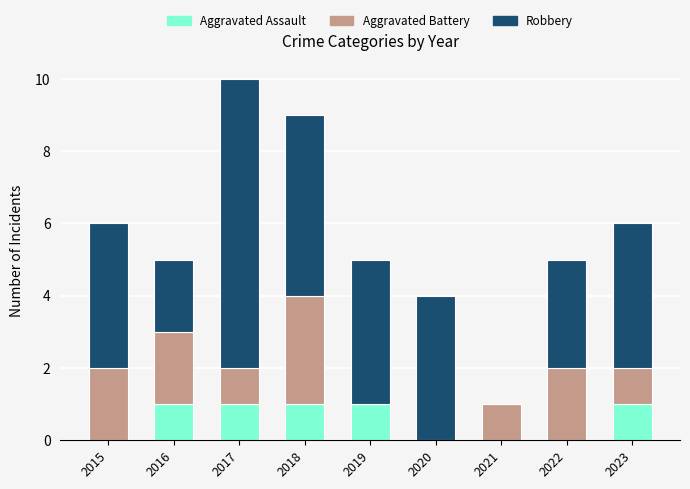

Reading left to right, transcribe the values for Aggravated Assault.

2015=0	2016=1	2017=1	2018=1	2019=1	2020=0	2021=0	2022=0	2023=1